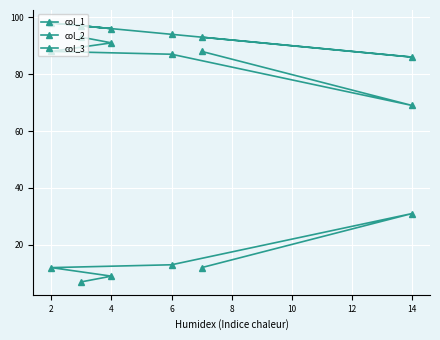

Reading left to right, transcribe all the data shown in this chart.

col_1: 97	96	98	94	86	93
col_2: 7	9	12	13	31	12
col_3: 93	91	88	87	69	88